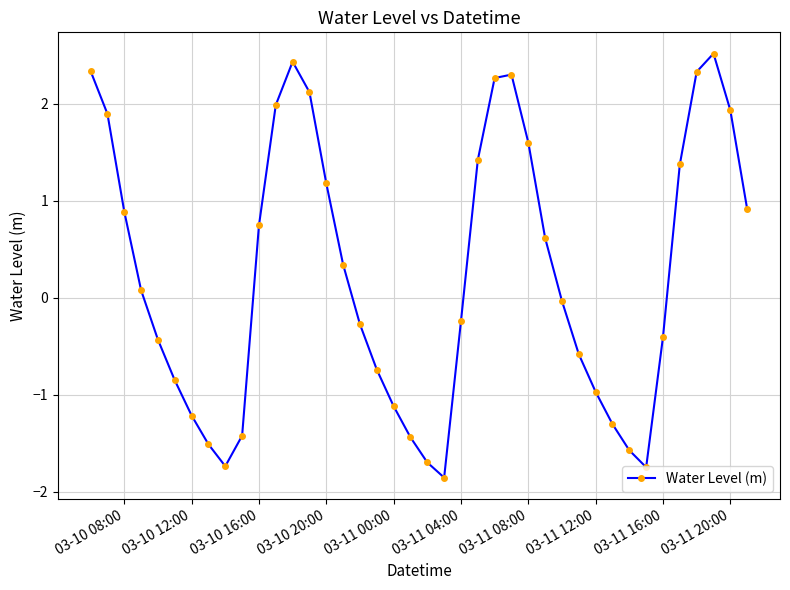

How many points are higher than both their immediate neighbors (excluding endpoints)?

3